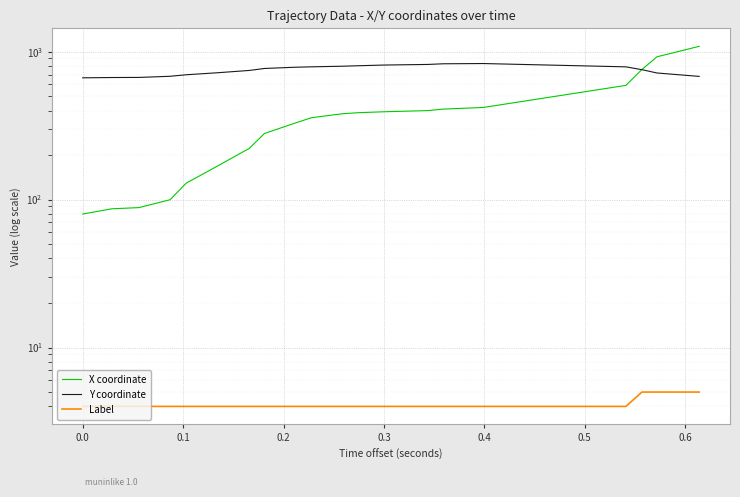

Reading left to right, transcribe all the data shown in this chart.

X coordinate: 79.9	86.6	88.3	99.8	129.0	168.2	222.1	279.7	329.8	357.8	380.5	386.8	392.3	399.5	408.9	419.5	591.5	757.8	923.0	1086.0
Y coordinate: 665.4	668.4	669.5	681.4	697.7	719.8	746.4	769.6	784.6	789.5	797.1	803.1	811.7	819.4	827.8	831.0	789.2	755.1	717.3	680.2
Label: 4.0	4.0	4.0	4.0	4.0	4.0	4.0	4.0	4.0	4.0	4.0	4.0	4.0	4.0	4.0	4.0	4.0	5.0	5.0	5.0